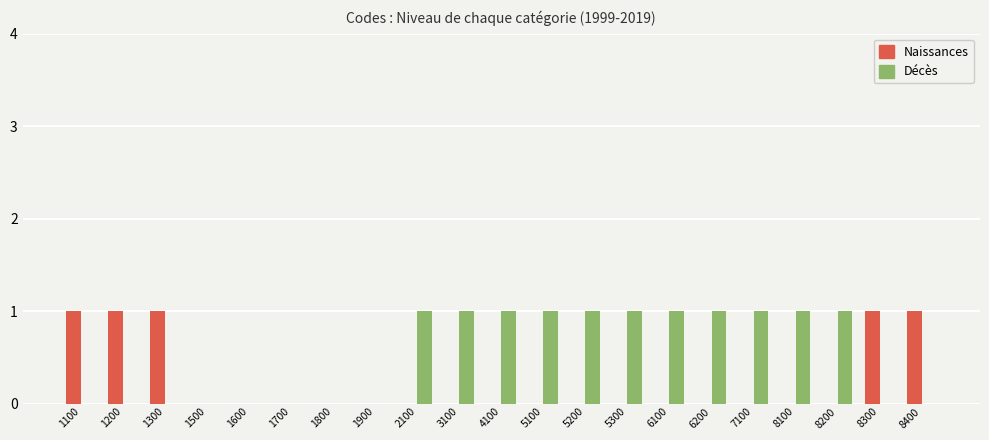

What is the maximum value shown in the chart?

1